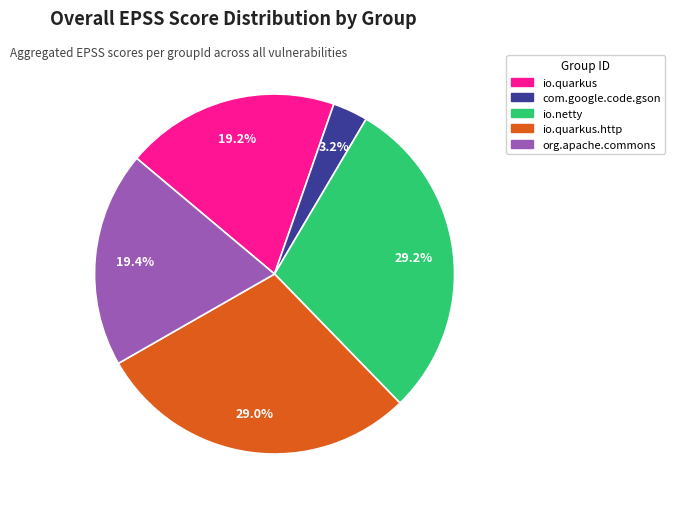

Does any single category account for the majority?

No